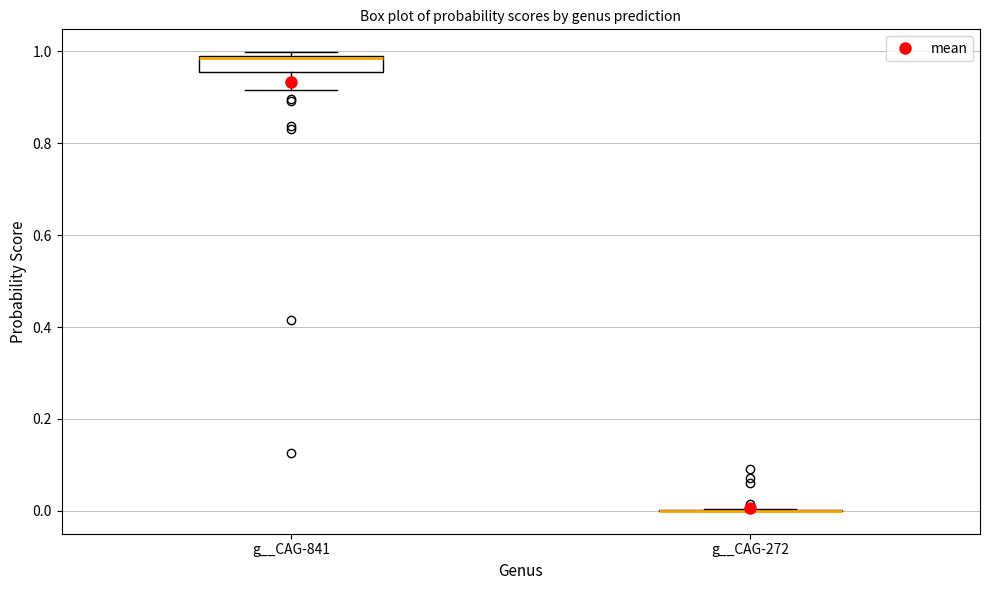

Where does the lower whisker of the box for g__CAG-841 end on the y-axis? The values are not printed on the chart, so give them approximately, as read against the axis.

0.92